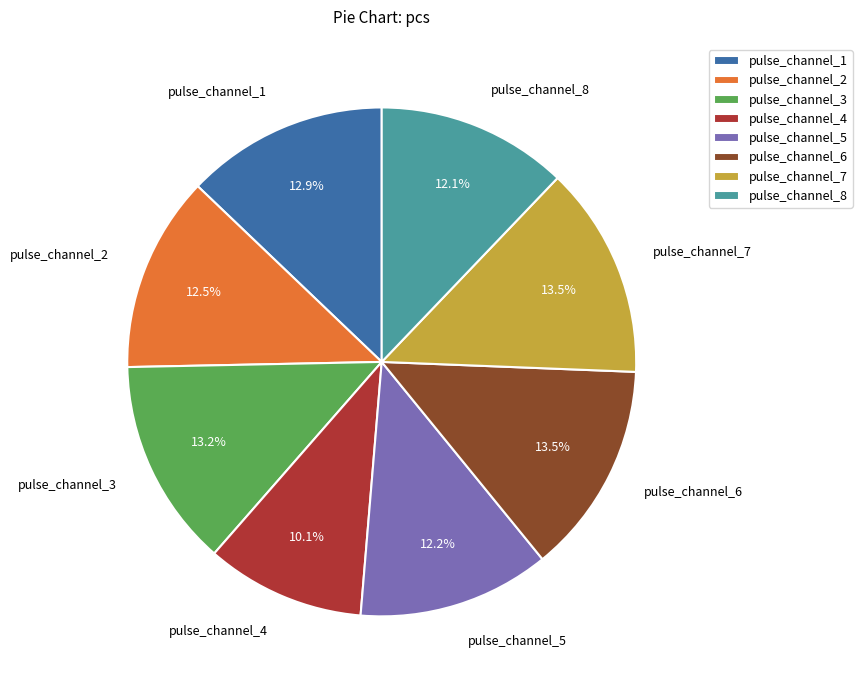

What portion of the pie excludes pulse_channel_1?

87.1%